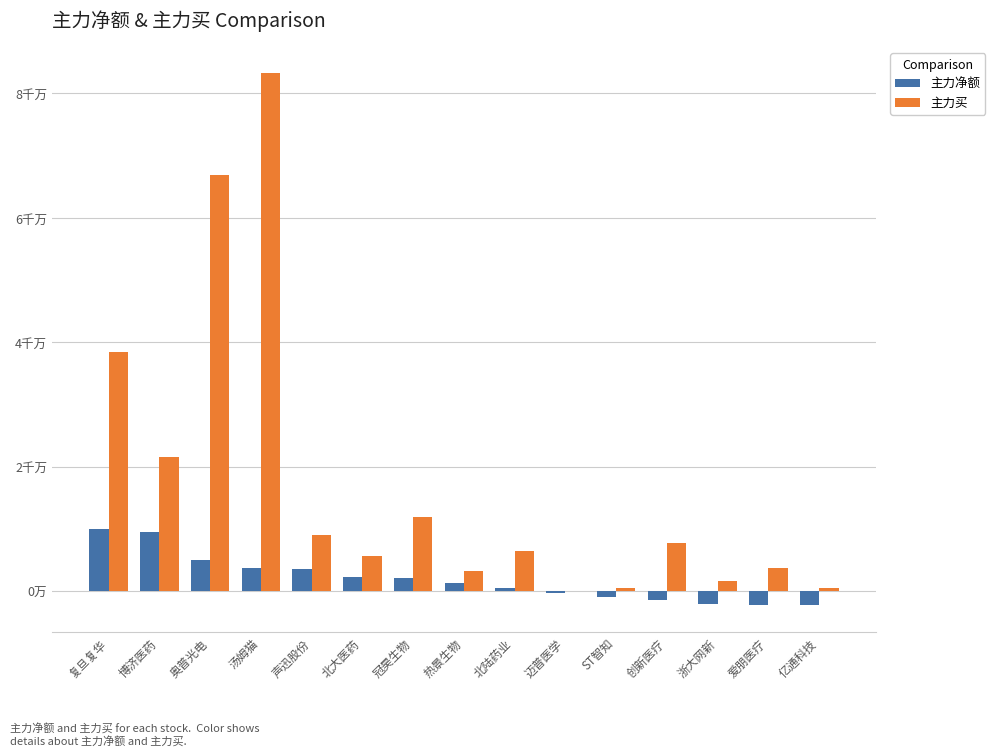

What is the value of the 主力净额 bar at the 11th from the left?

-1013919